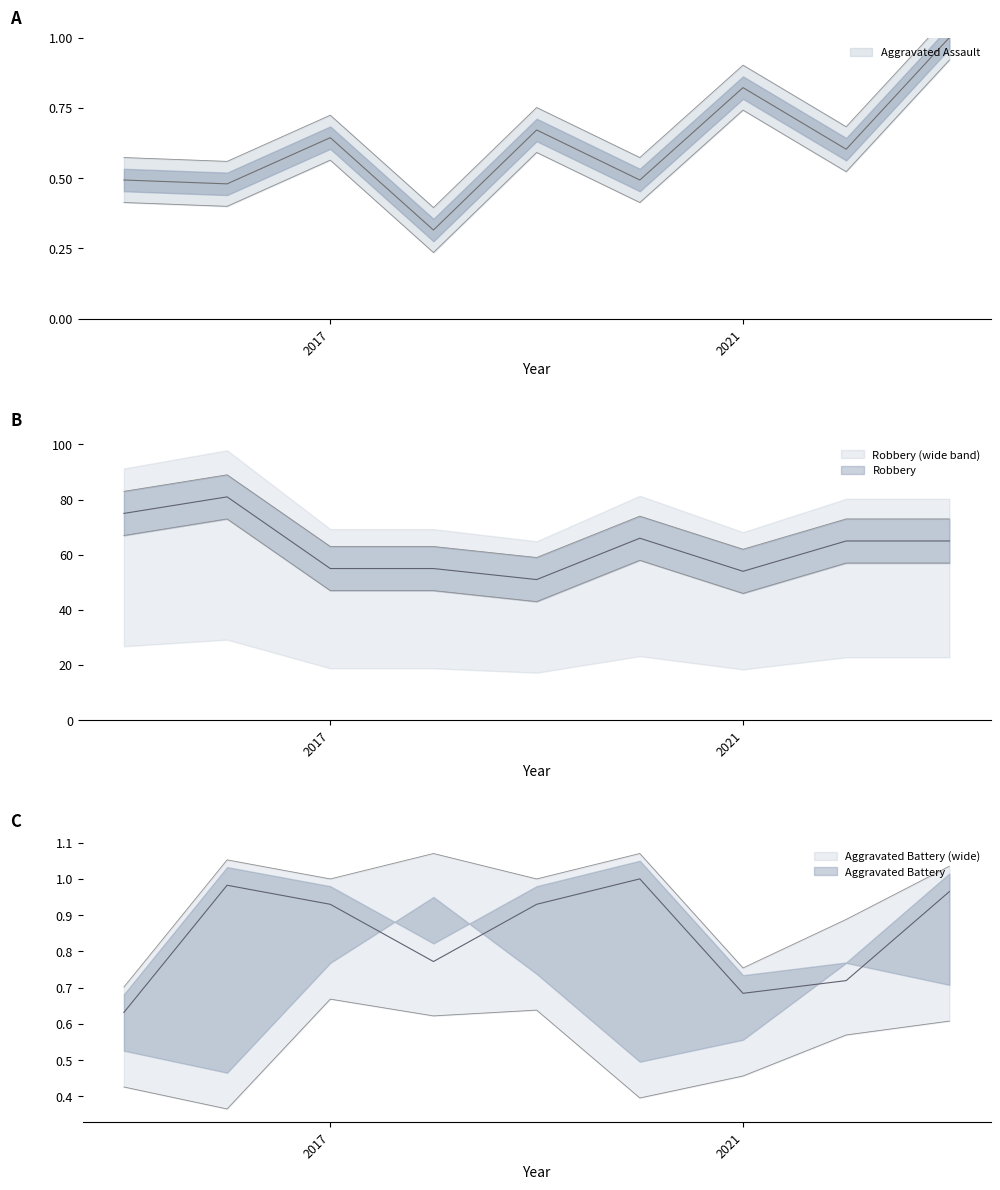

True or false: Aggravated Battery has more than 0 points higher than both neighbors.

True